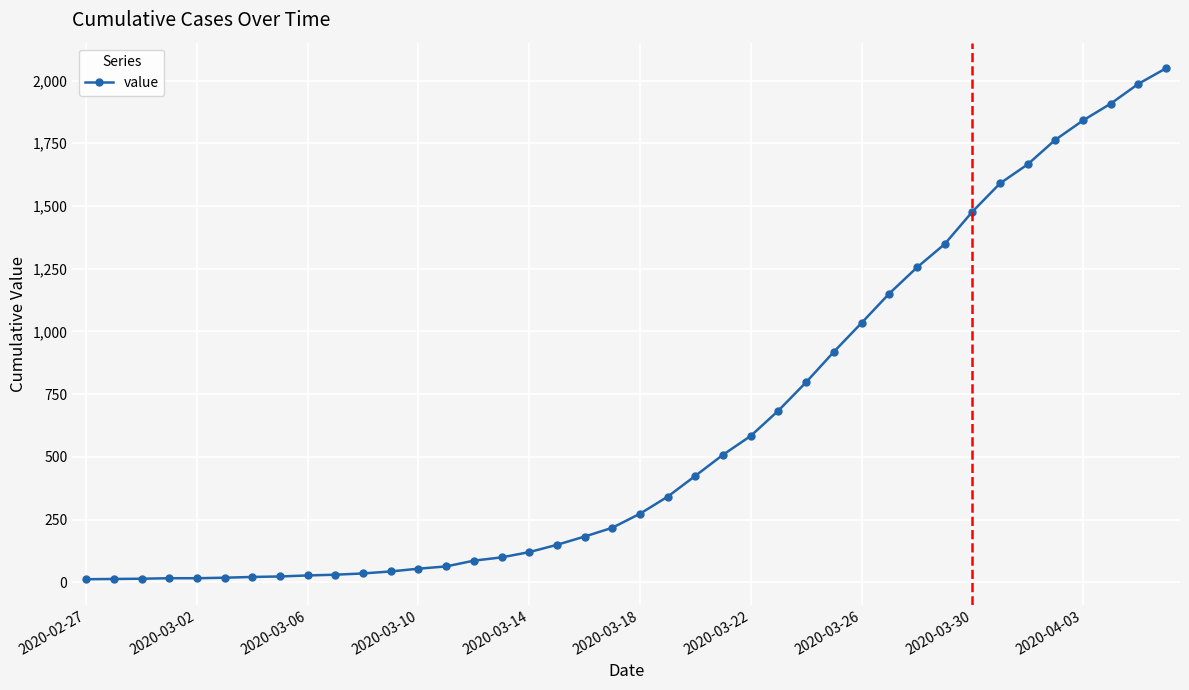

What is the average value?

622